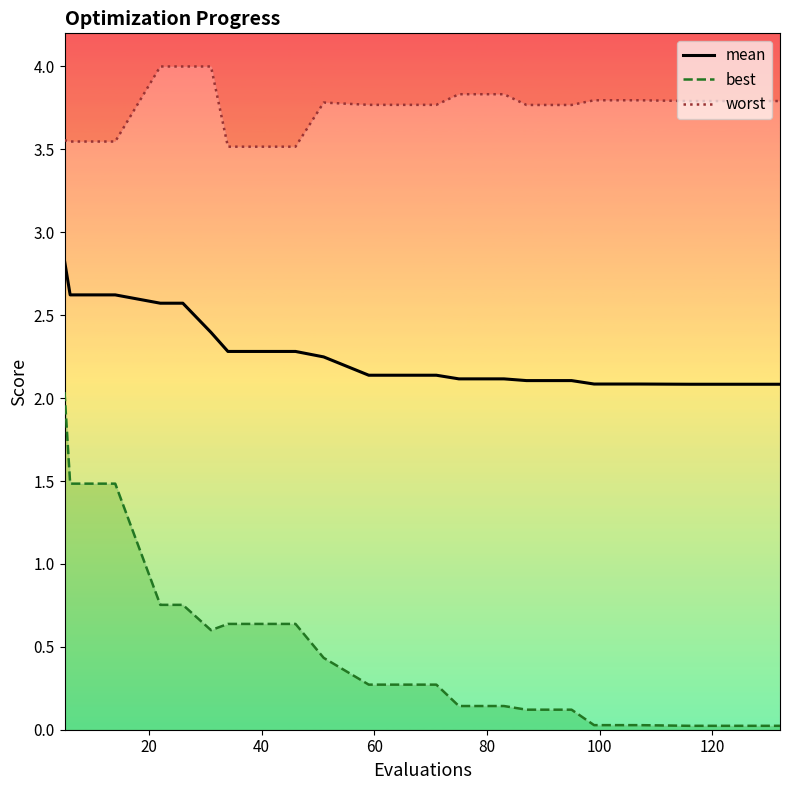

What is the highest value of the mean series?

2.8